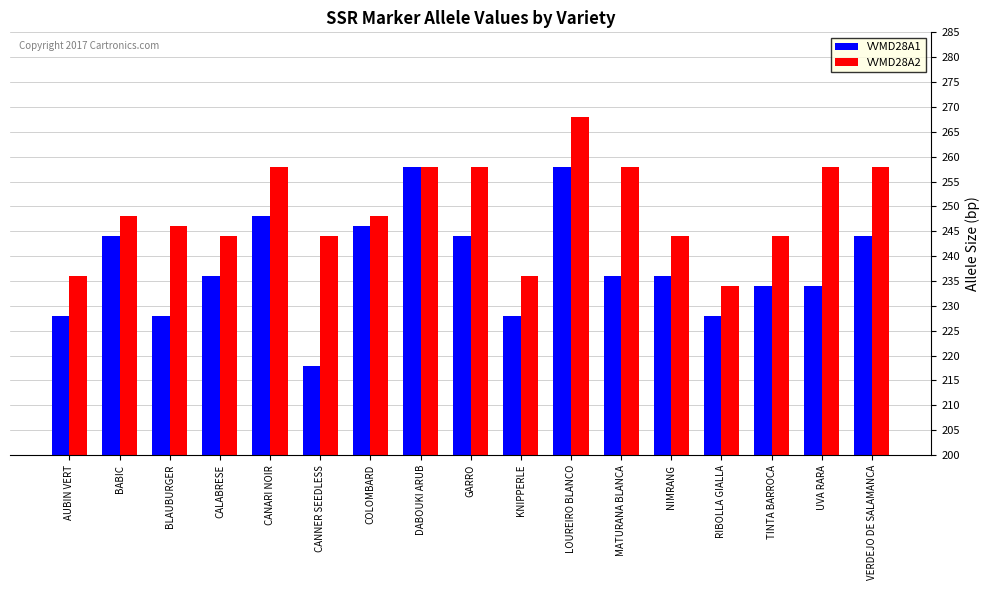

List the series in order of their peak value, highest first.

VVMD28A2, VVMD28A1